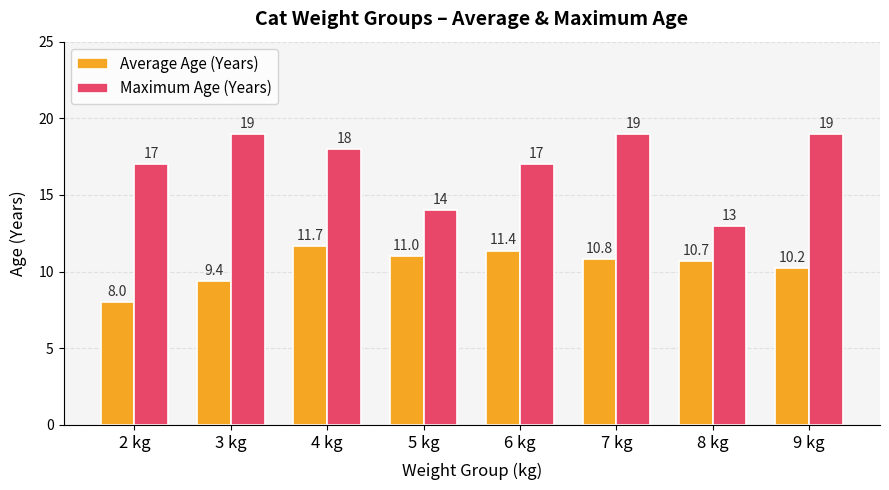

What is the label of the 7th bar from the left?

8 kg